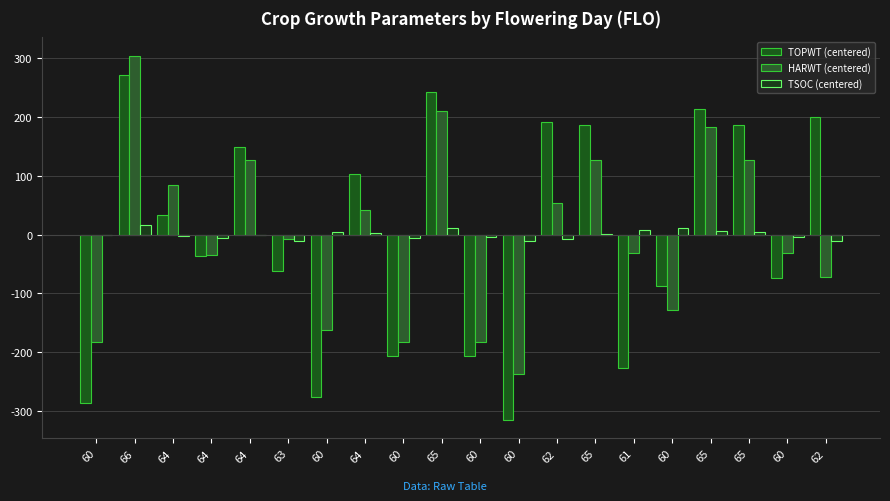

What is the approximate value of HARWT (centered) at 62?

53.8